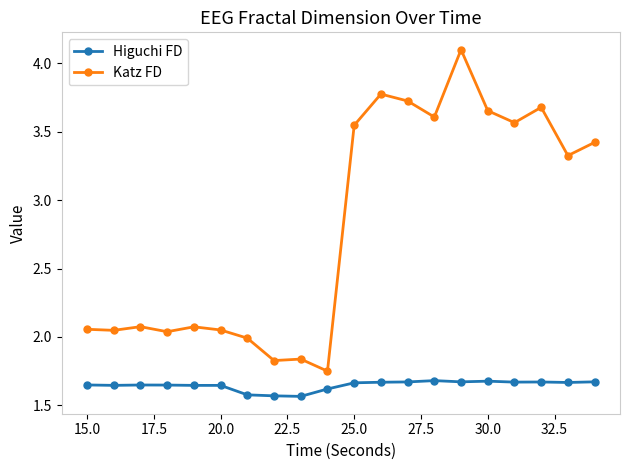

List the series in order of their overall mean, highest first.

Katz FD, Higuchi FD